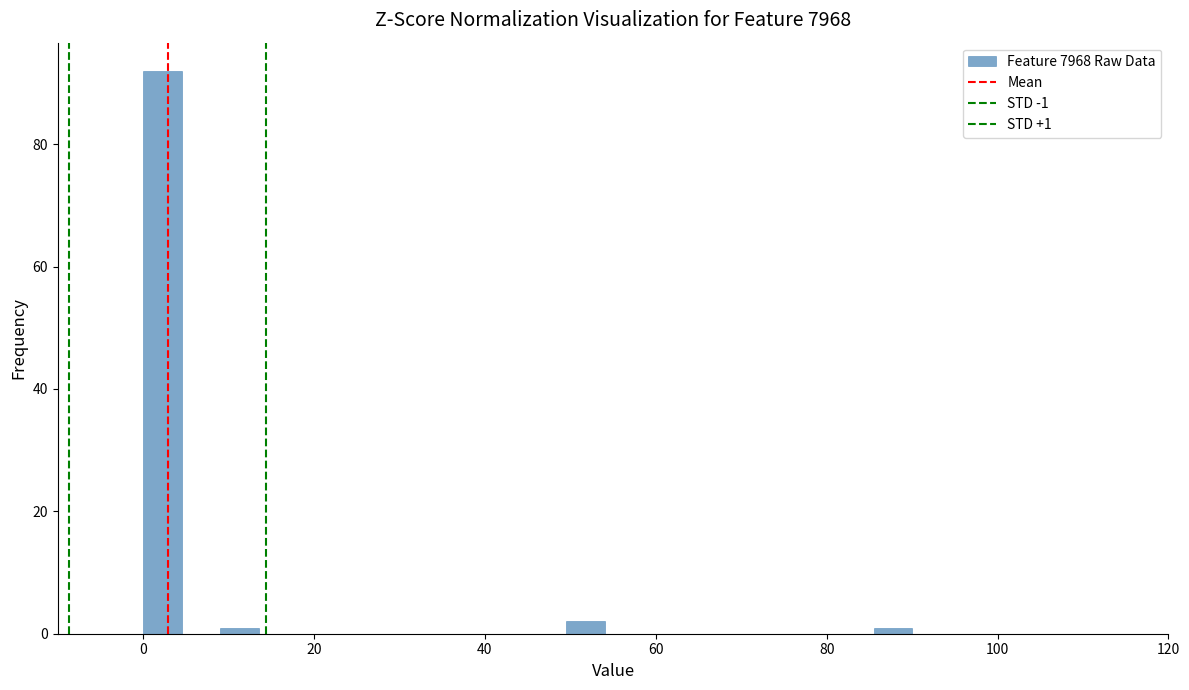

Read against the x-axis, roughly where is the centre of the tallest bar?

2